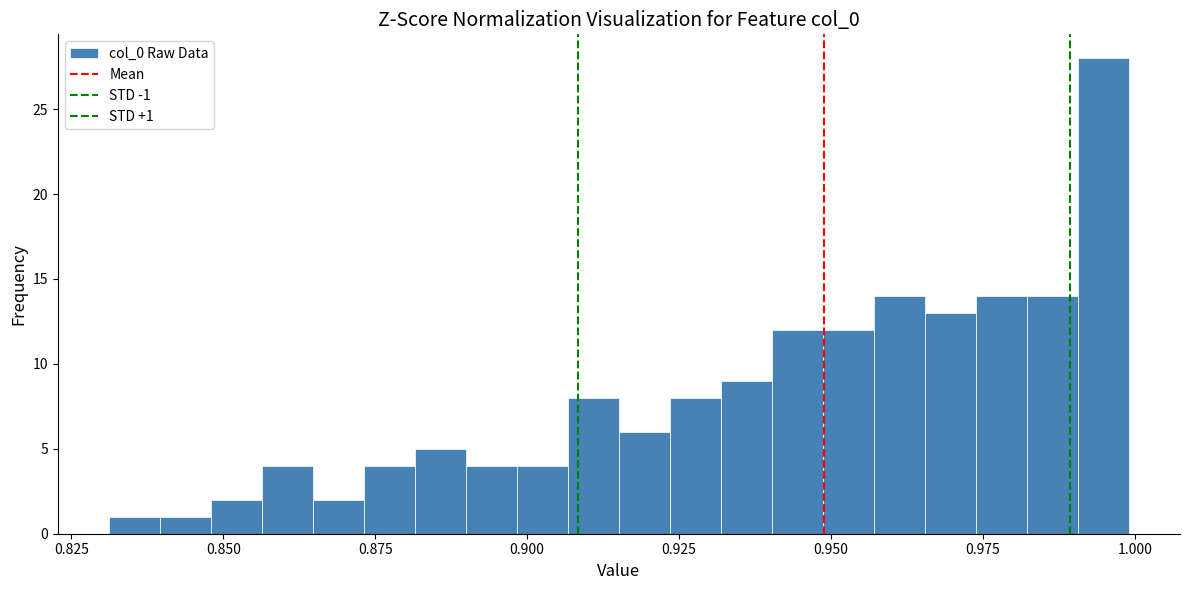

Read against the x-axis, roughly where is the centre of the tallest bar?

0.995